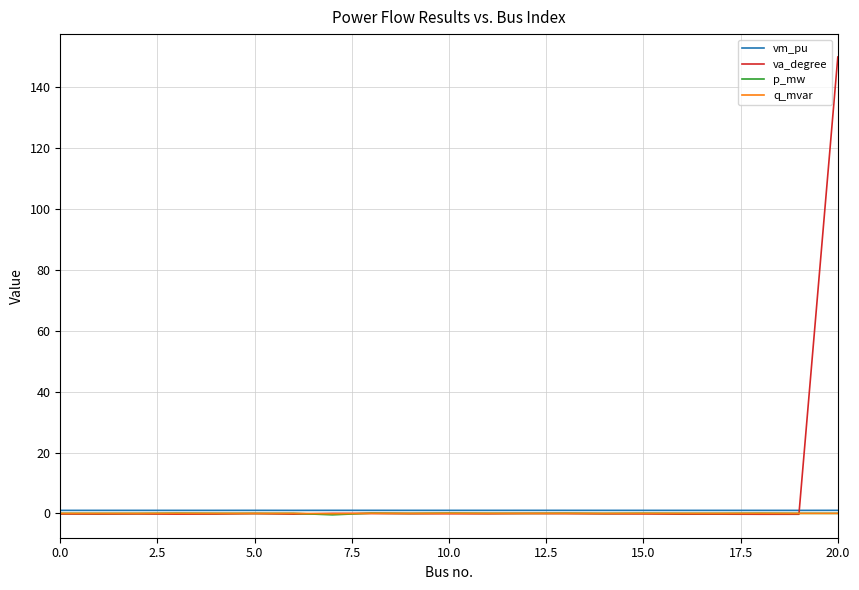

Which series has the largest range (max minus min)?

va_degree